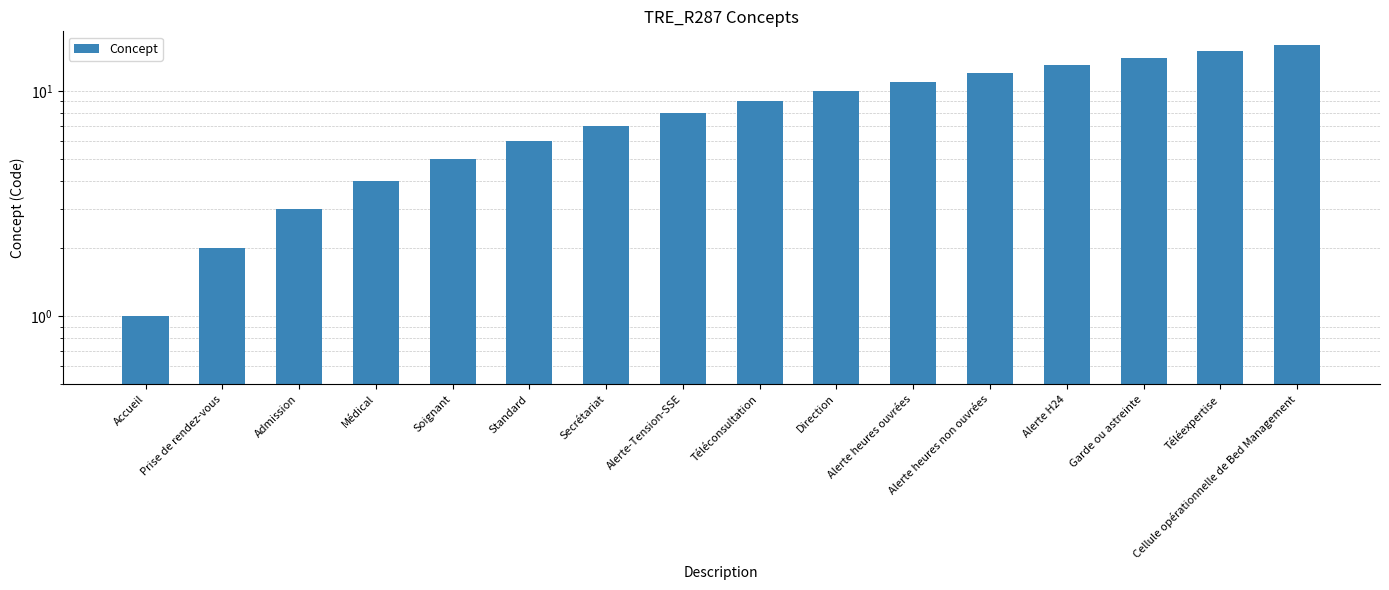

List the labels in order of value, largest first.

Cellule opérationnelle de Bed Management, Téléexpertise, Garde ou astreinte, Alerte H24, Alerte heures non ouvrées, Alerte heures ouvrées, Direction, Téléconsultation, Alerte-Tension-SSE, Secrétariat, Standard, Soignant, Médical, Admission, Prise de rendez-vous, Accueil